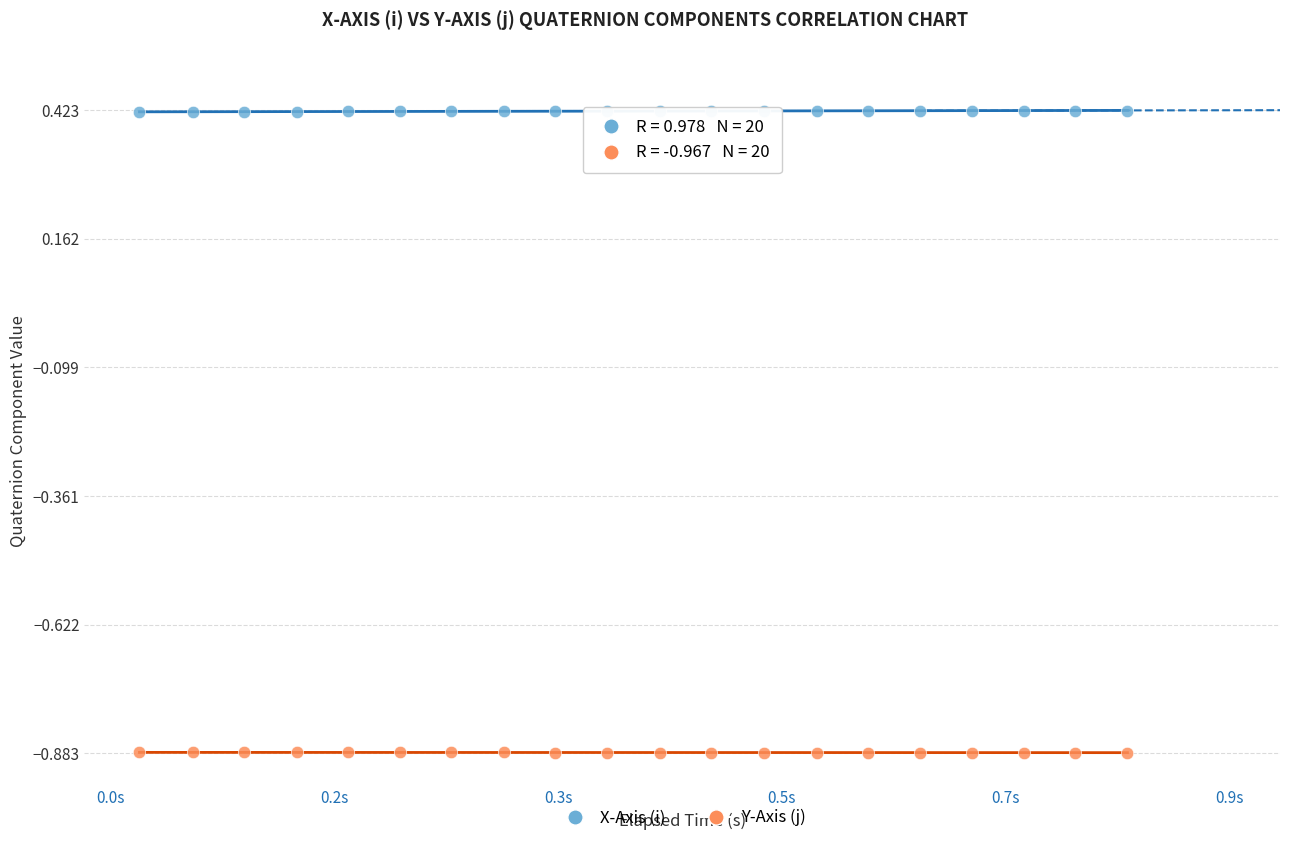

Which series reaches the minimum Y coordinate?

Y-Axis (j)